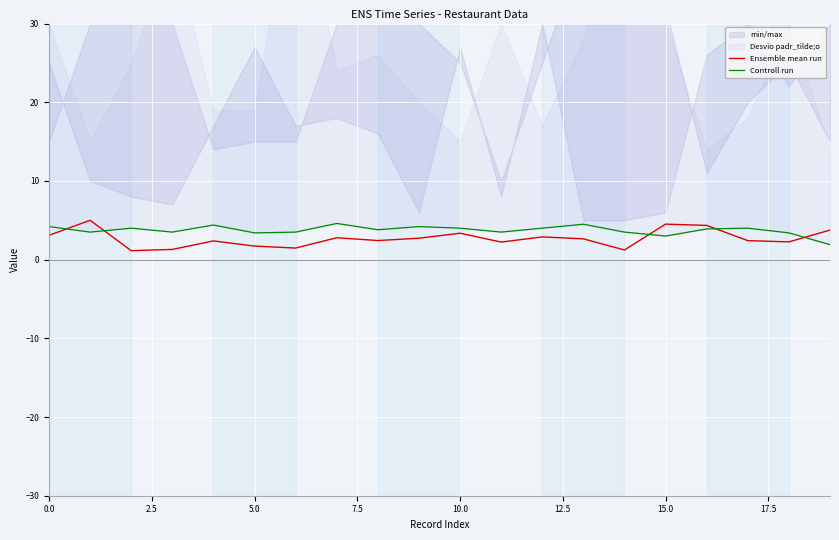

What is the sum of the Ensemble mean run values at 15.0 and 10.0?

7.9